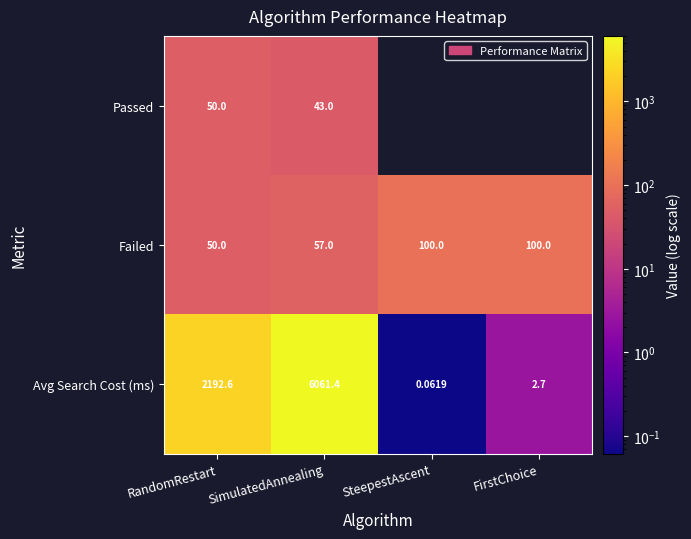

What is the sum of all Failed values?

307.0